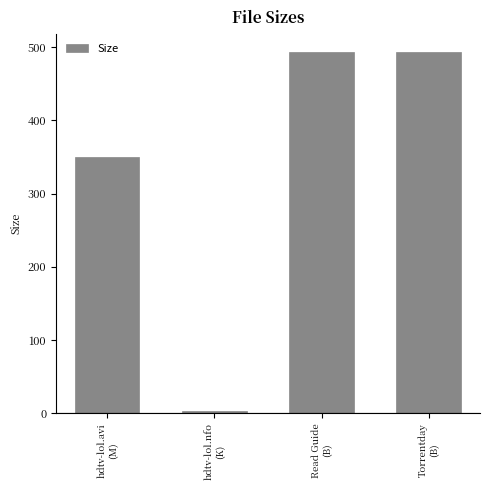

What is the sum of all values?

1339.5